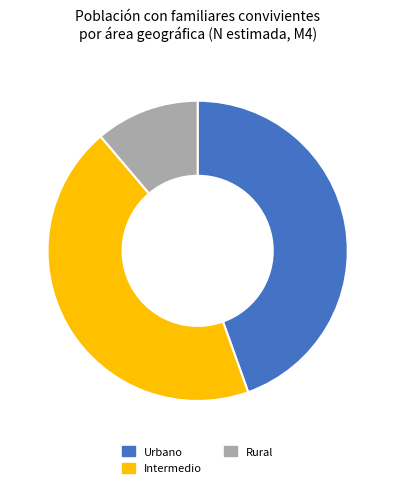

How many segments does this pie chart have?

3